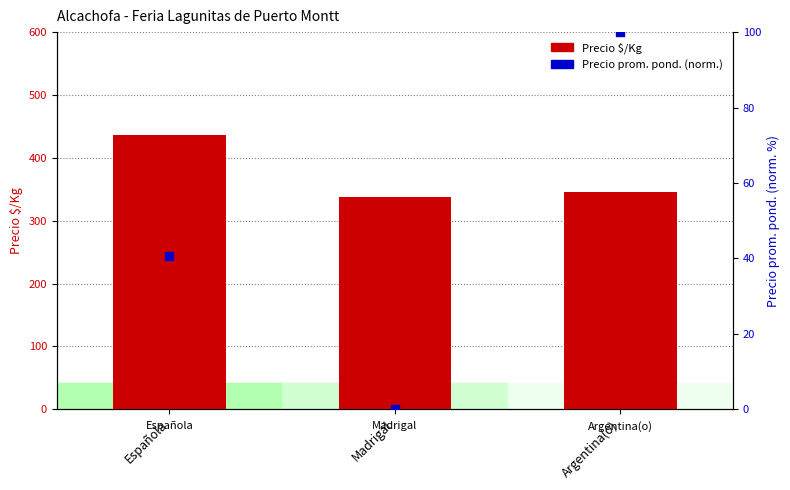

At which category is the sum across all series the highest?

Española